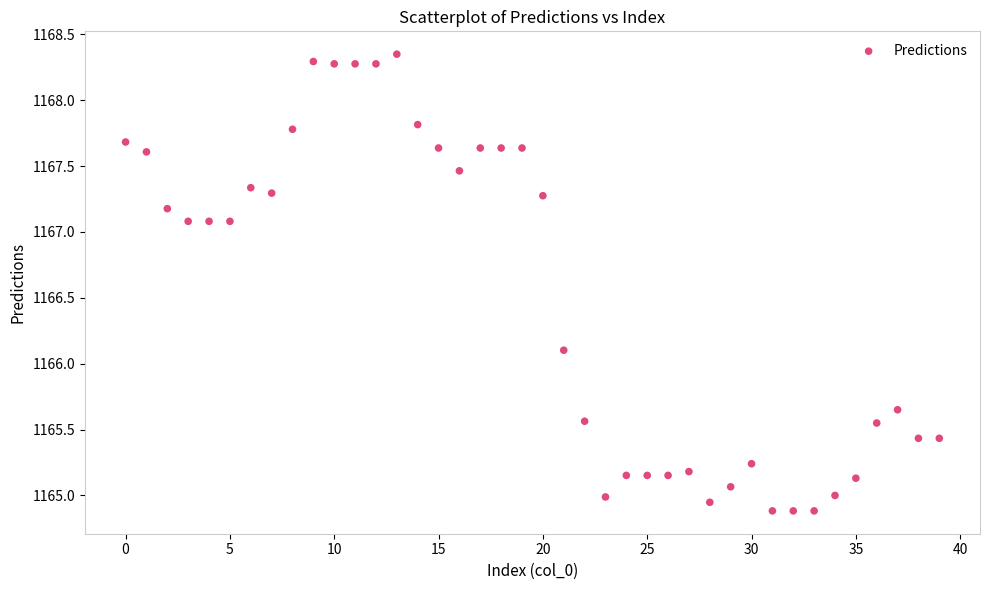

What Y value in the scatter plot is closest to 1166?

1166.1